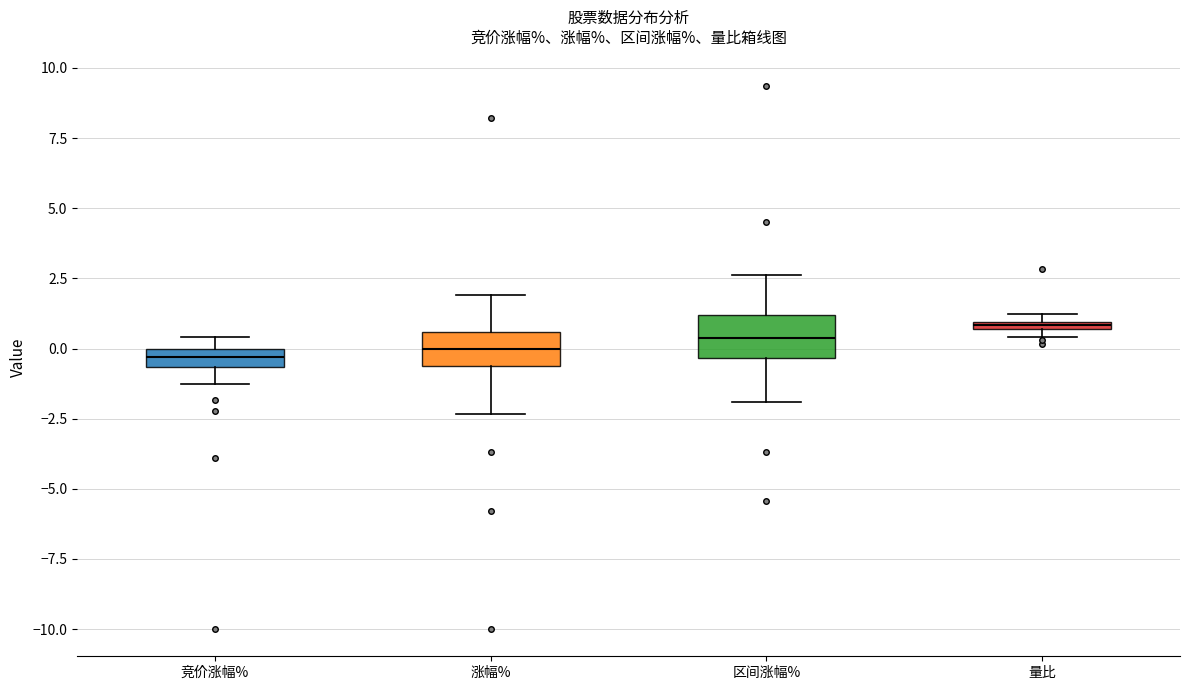

Where is the lower edge of the box for 区间涨幅% on the y-axis? The values are not printed on the chart, so give them approximately, as read against the axis.

-0.5